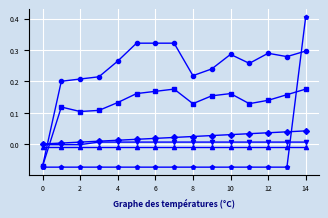

Does the chart have visible grid lines?

Yes